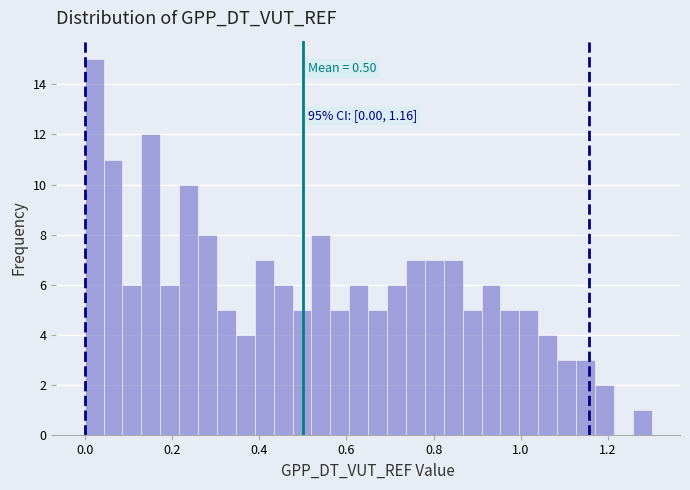

Read against the x-axis, roughly where is the centre of the tallest bar?

0.02